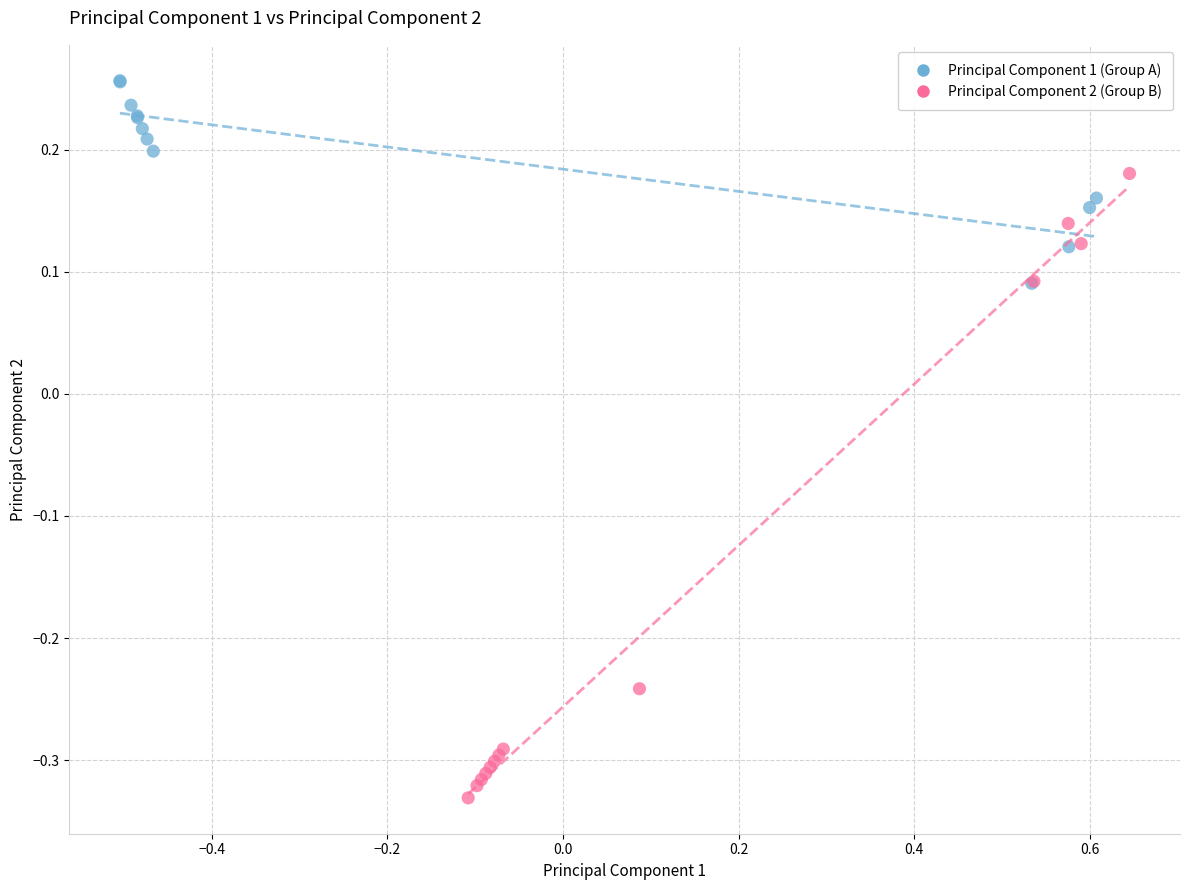

Which series contains the highest Y value?

Principal Component 1 (Group A)